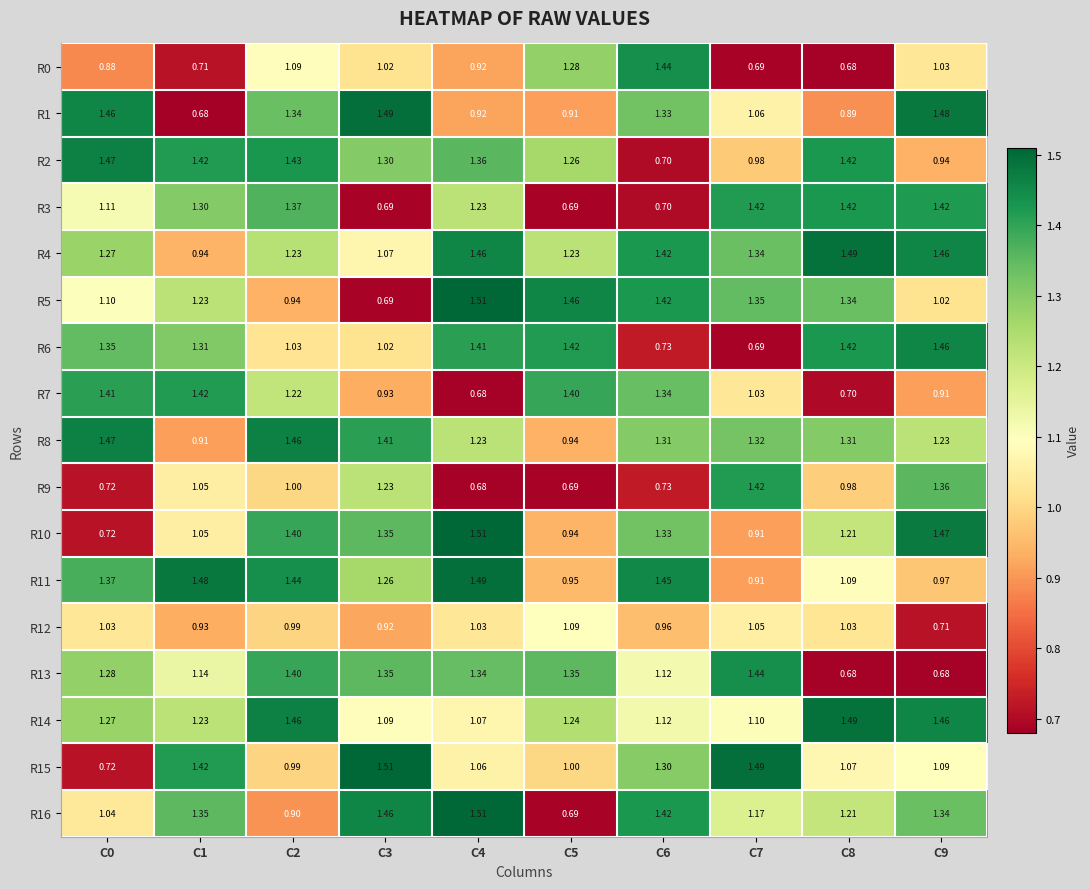

How many values in the R8 series exceed 1?

8